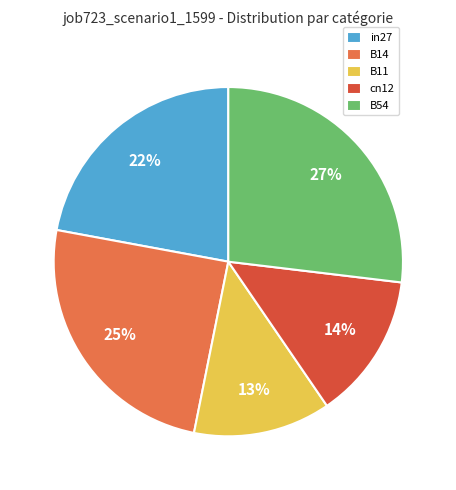

Does B14 represent more than half of the total?

No